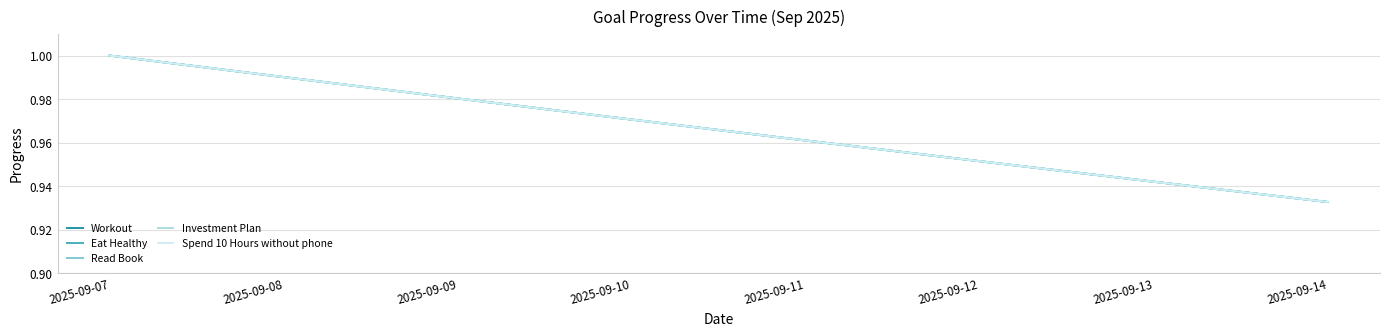

At which label is Eat Healthy closest to 0?

2025-09-14